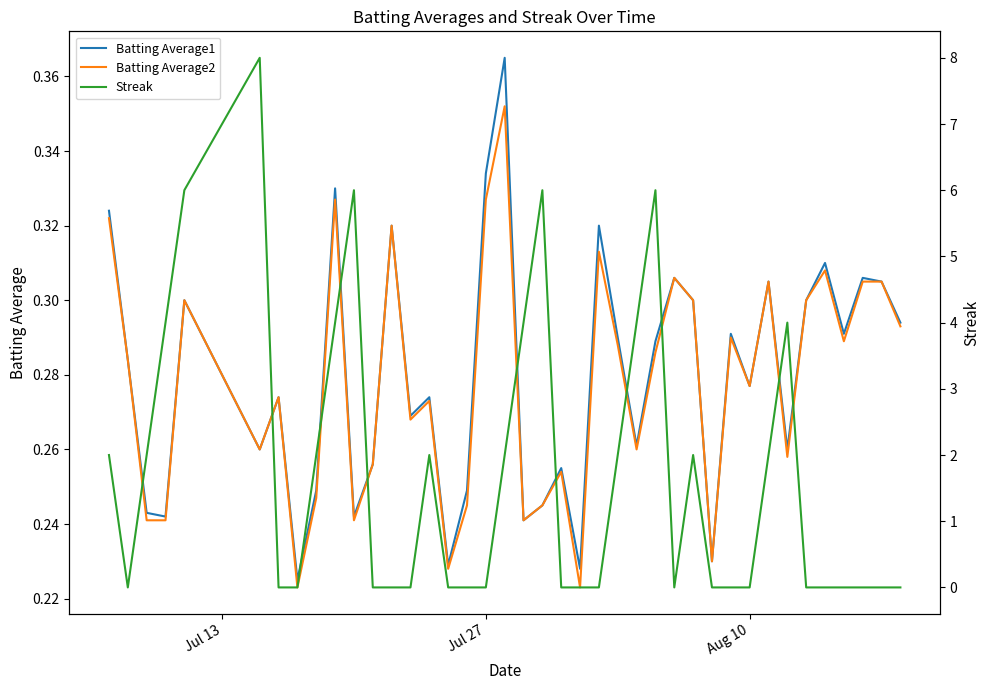

Rank the series by their maximum value, from lowest to highest.

Batting Average2, Batting Average1, Streak